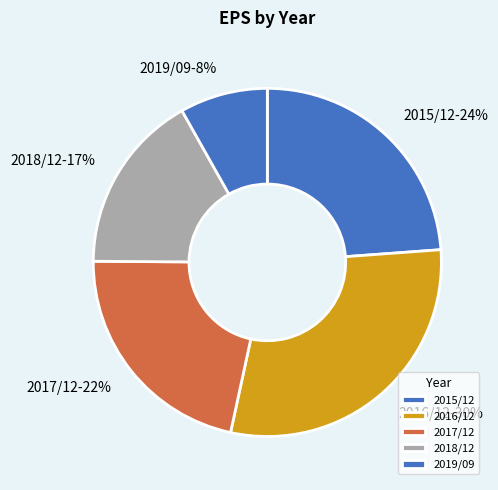

The 2015/12 slice represents 37% of the pie. True or false?

False